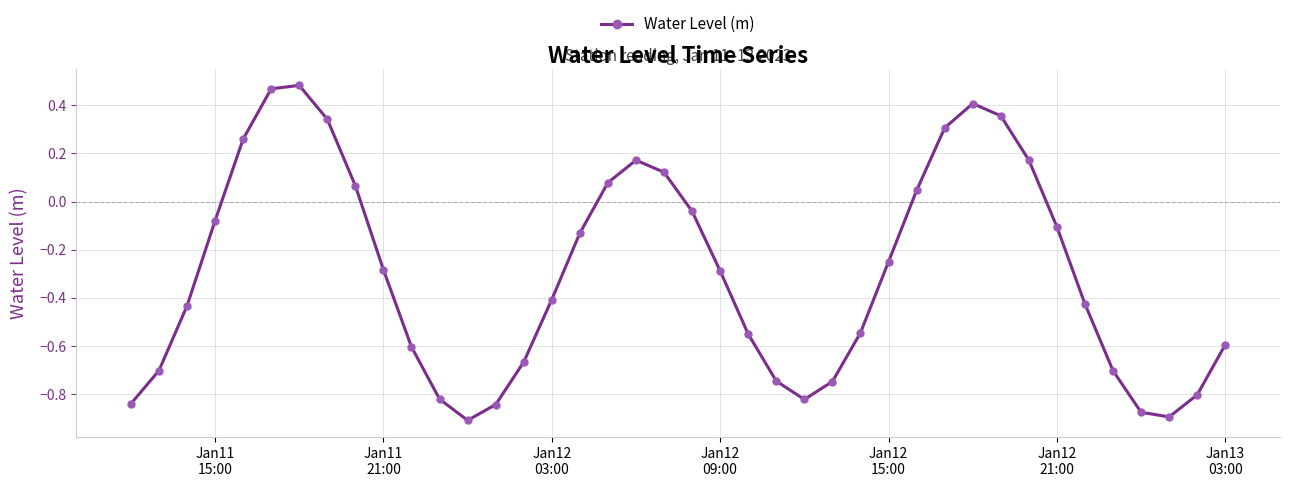

What is the sum of all values?

-11.8